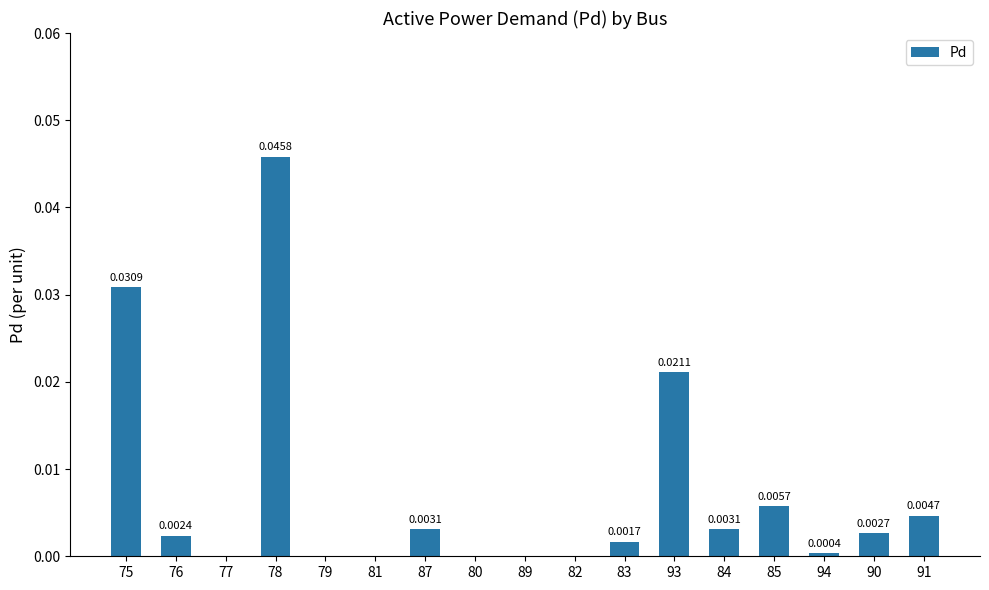

Between 78 and 79, which is larger?

78